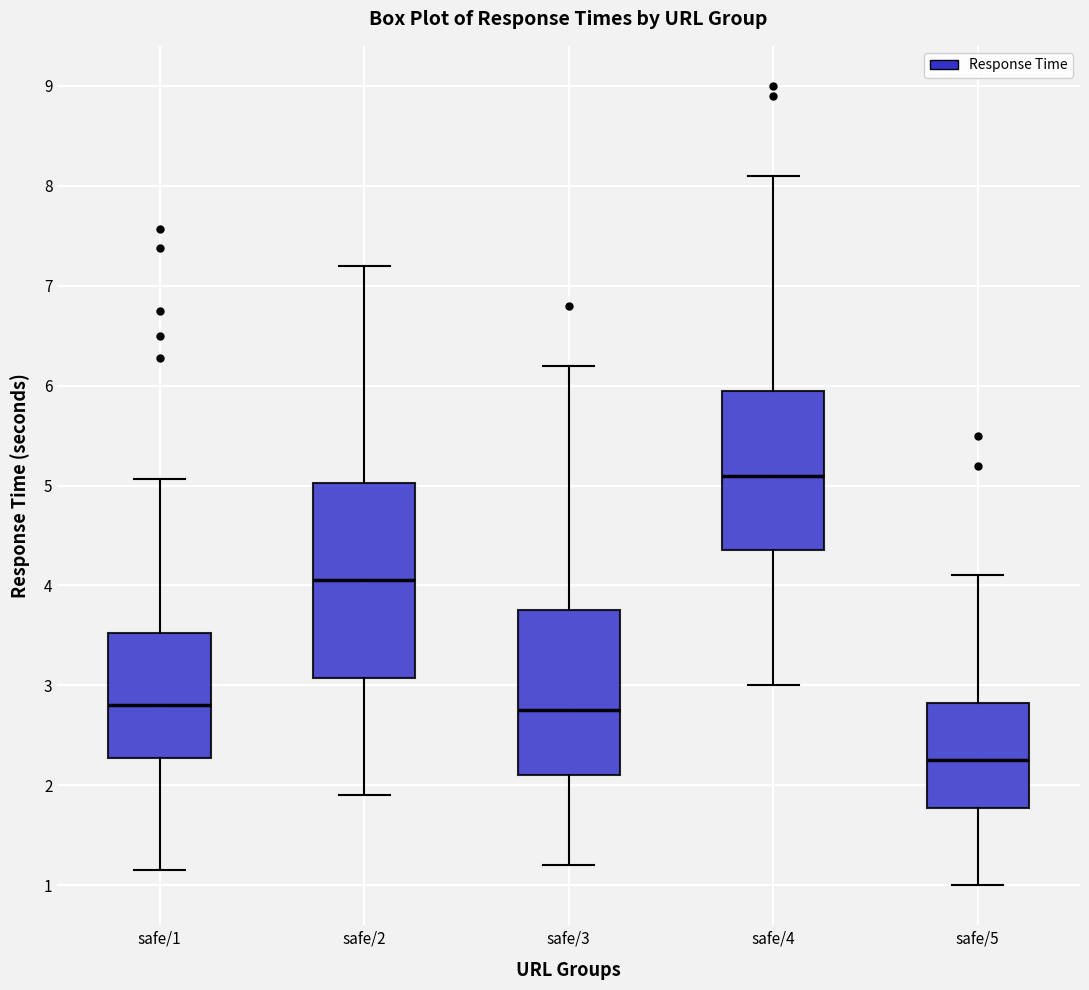

Reading left to right, transcribe this box plot: for each box, give where its median line is, the range the box spans, and where its two whiskers end, as read against the y-axis. The values are not printed on the chart, so give them approximately, as read against the axis.

safe/1: median 2.8, box 2.3 to 3.5, whiskers 1.1 to 5.1
safe/2: median 4.1, box 3.1 to 5.0, whiskers 1.9 to 7.2
safe/3: median 2.8, box 2.1 to 3.8, whiskers 1.2 to 6.2
safe/4: median 5.1, box 4.4 to 6.0, whiskers 3.0 to 8.1
safe/5: median 2.3, box 1.8 to 2.8, whiskers 1.0 to 4.1